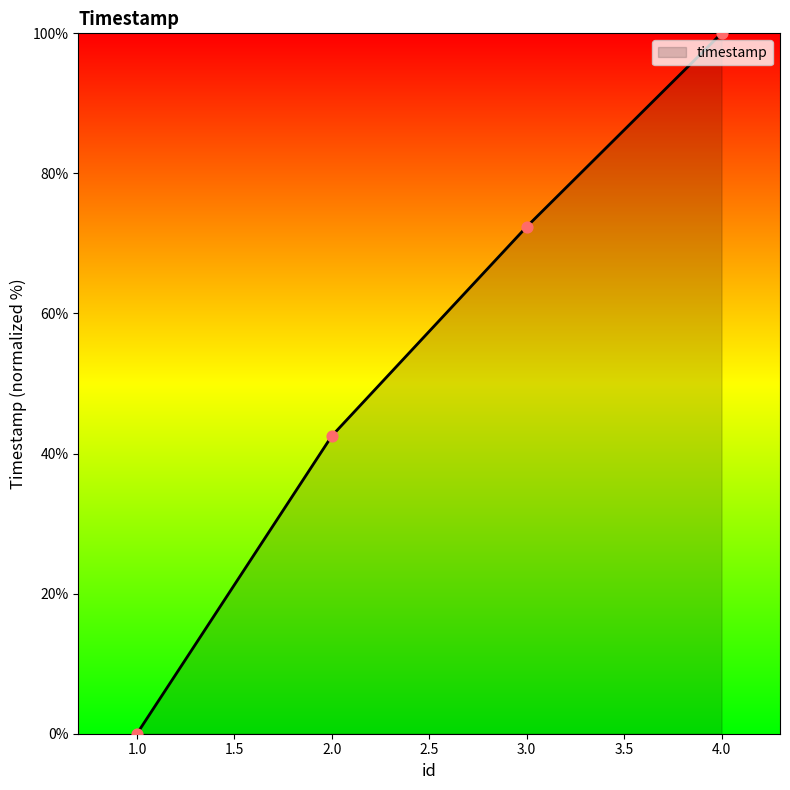

Between 3.0 and 1.0, which is larger?

3.0